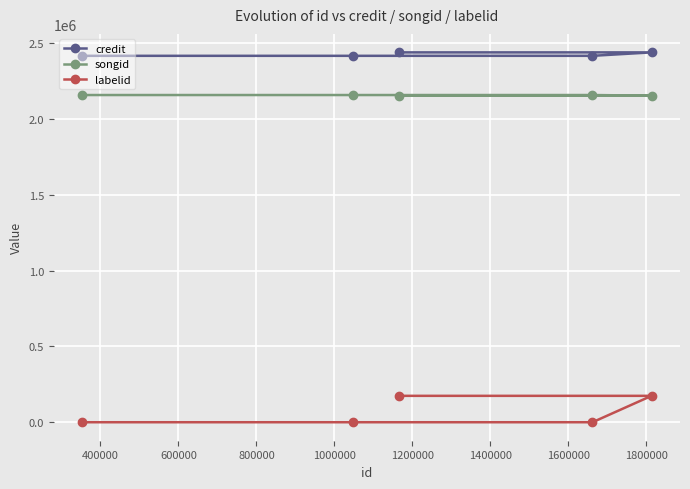

True or false: credit has more than 2 points higher than both neighbors.

False